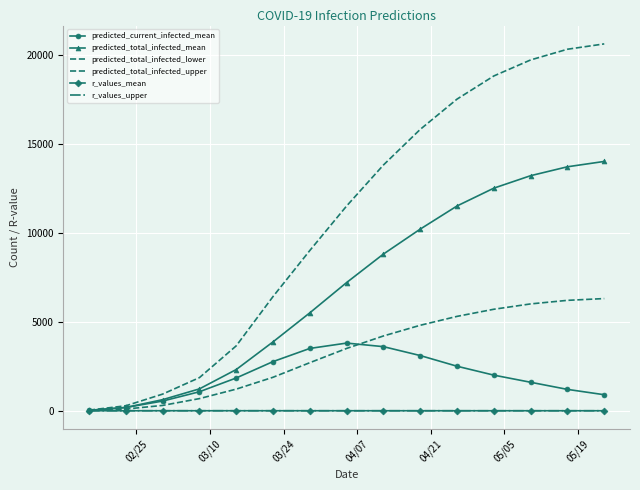

What is the difference between the maximum and second lowest values in the predicted_total_infected_lower series?

6204.0